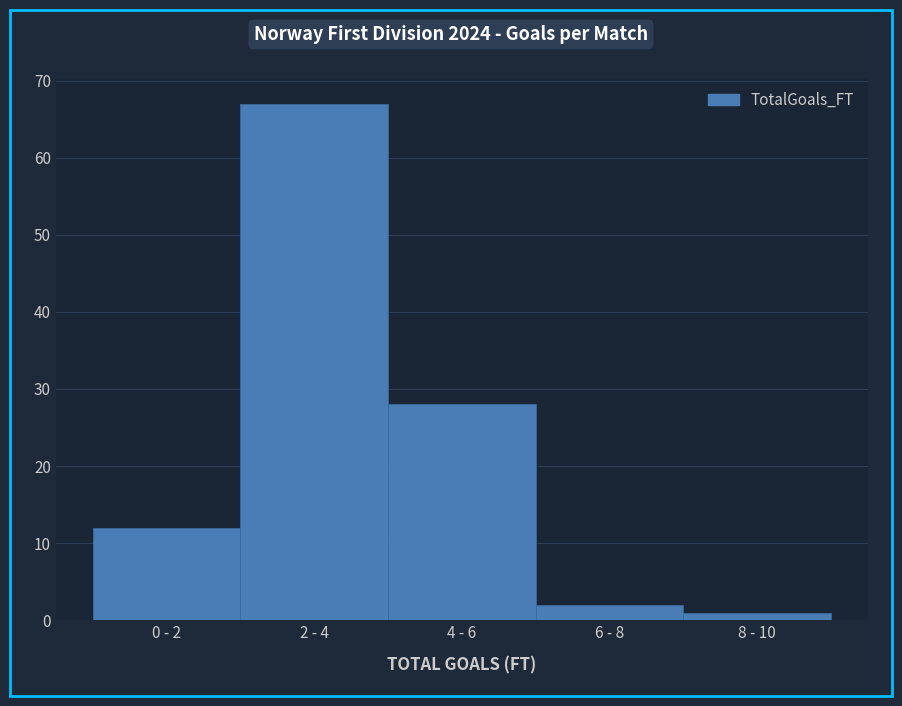

Reading left to right, what are all the values shown in this chart?

0 - 2=12	2 - 4=67	4 - 6=28	6 - 8=2	8 - 10=1